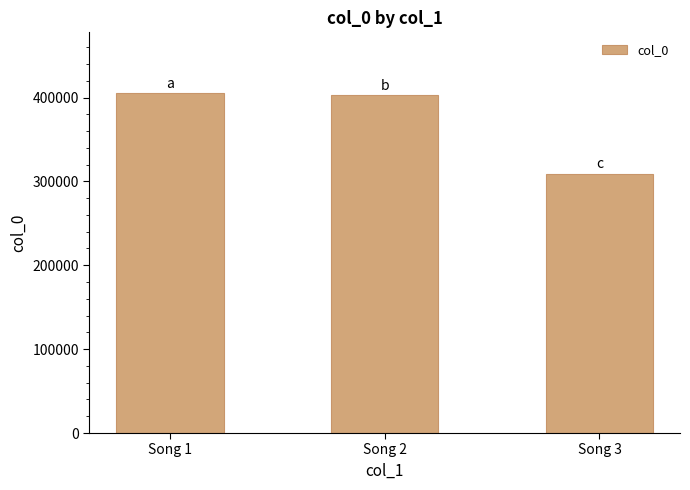

What is the average value?

372348